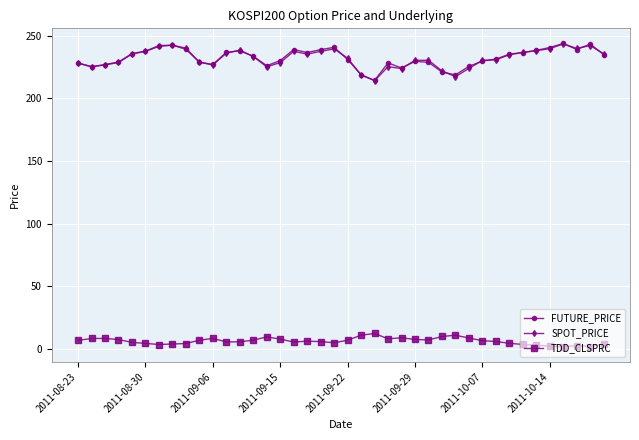

What is the maximum value shown in the chart?

243.8